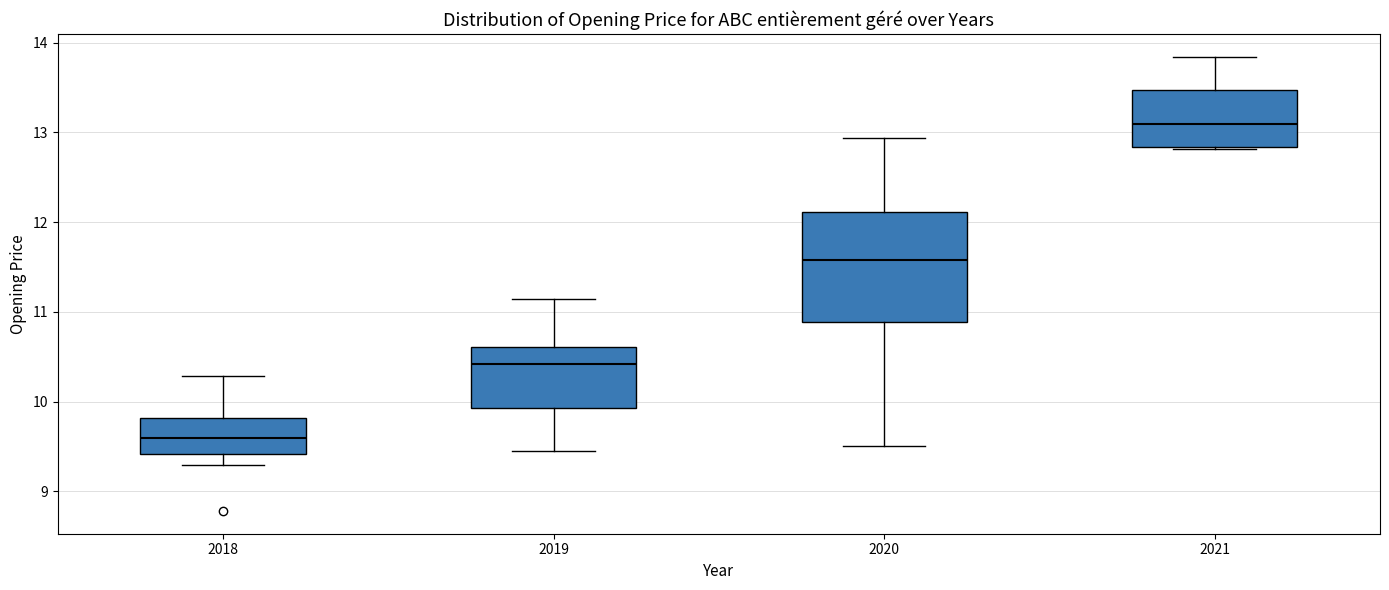

Which box is the tallest, from its lower edge to its upper edge?

2020